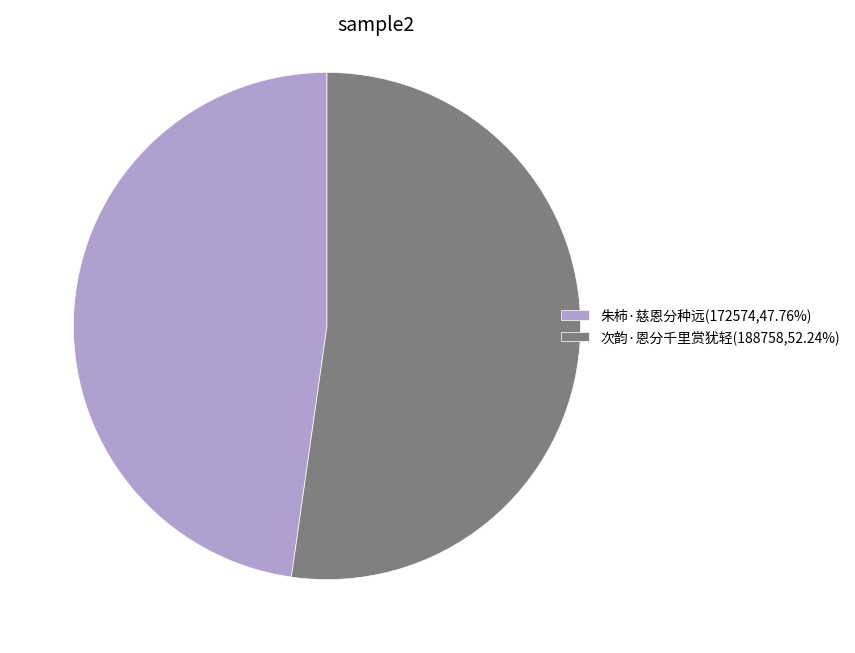

Which has a higher value, 次韵·恩分千里赏犹轻 or 朱柿·慈恩分种远?

次韵·恩分千里赏犹轻